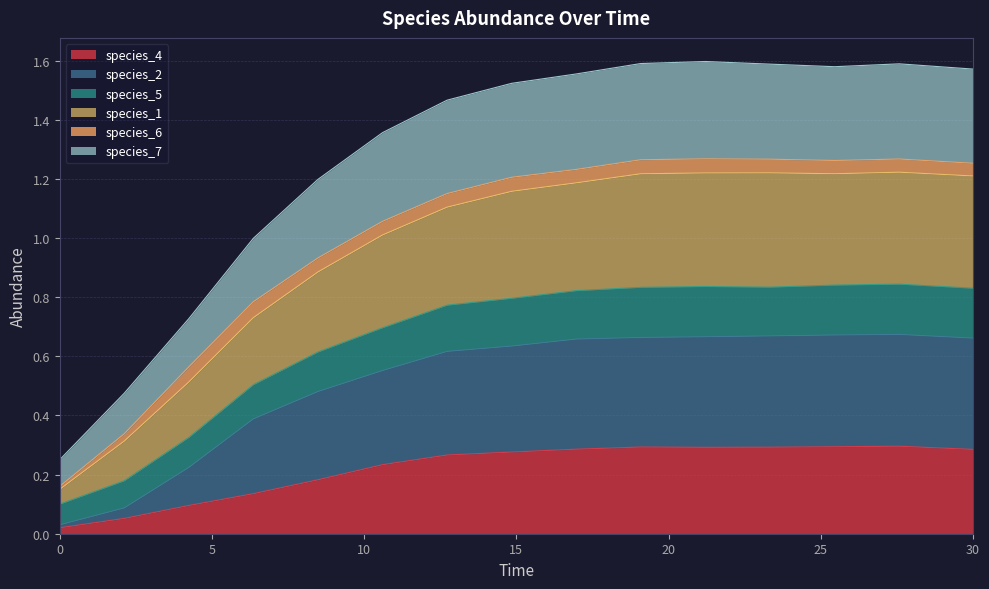

Is it true that species_4 equals 0.2 at 30?

False